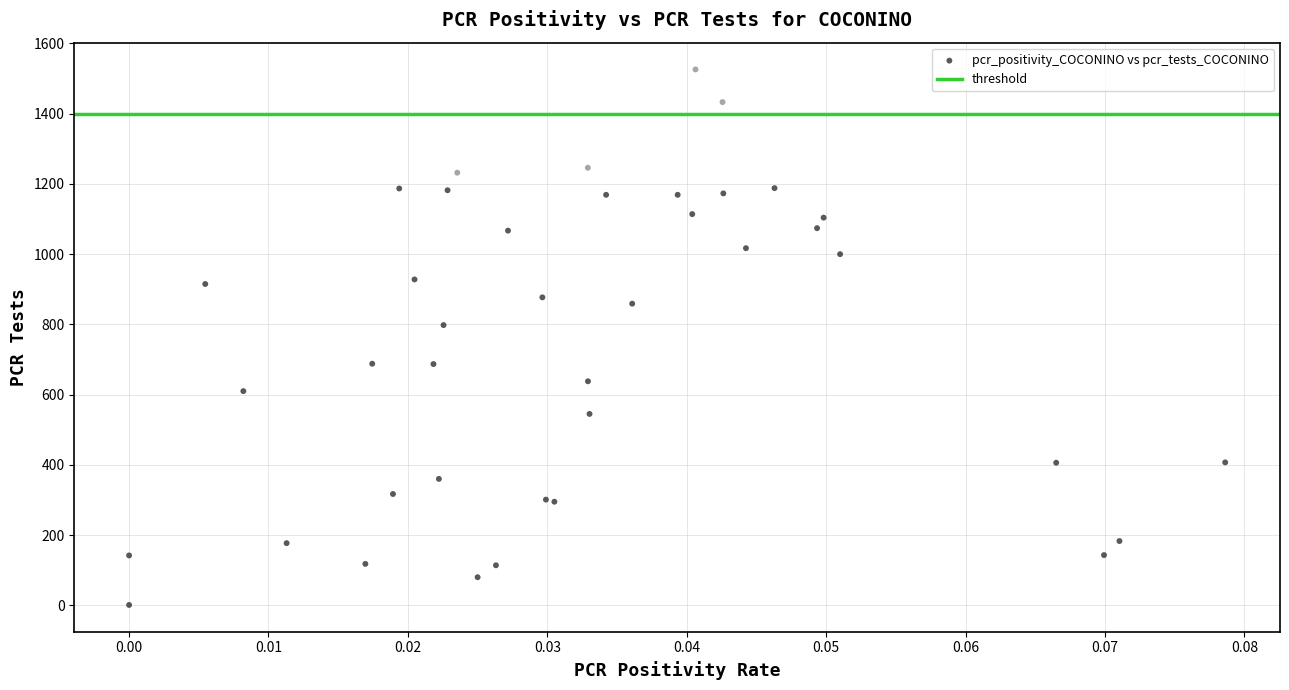

What Y value in the scatter plot is closest to 763?

798